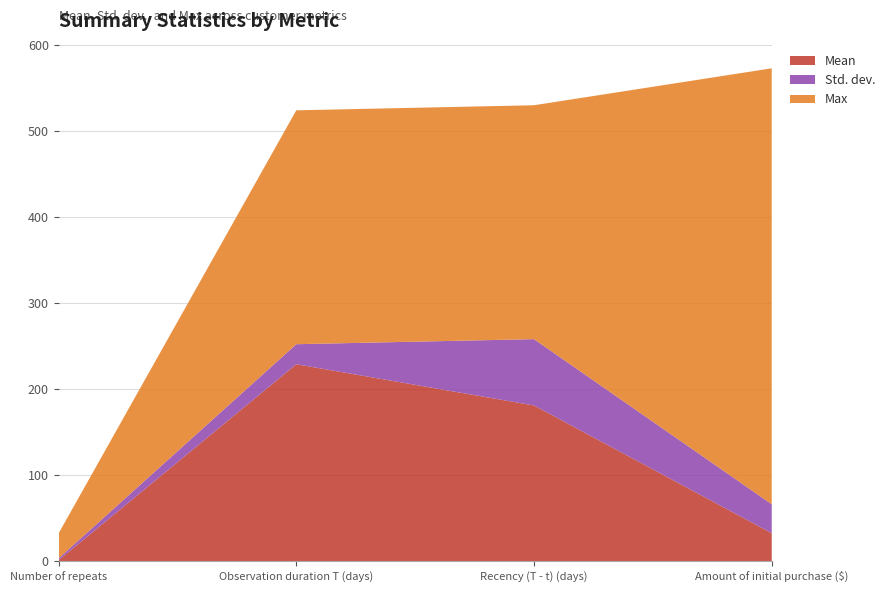

Reading left to right, list all the values displayed in this chart.

Mean: Number of repeats=1.0	Observation duration T (days)=229.0	Recency (T - t) (days)=181.1	Amount of initial purchase ($)=32.5
Std. dev.: Number of repeats=2.2	Observation duration T (days)=23.3	Recency (T - t) (days)=77.1	Amount of initial purchase ($)=33.6
Max: Number of repeats=29.0	Observation duration T (days)=272.0	Recency (T - t) (days)=272.0	Amount of initial purchase ($)=507.0